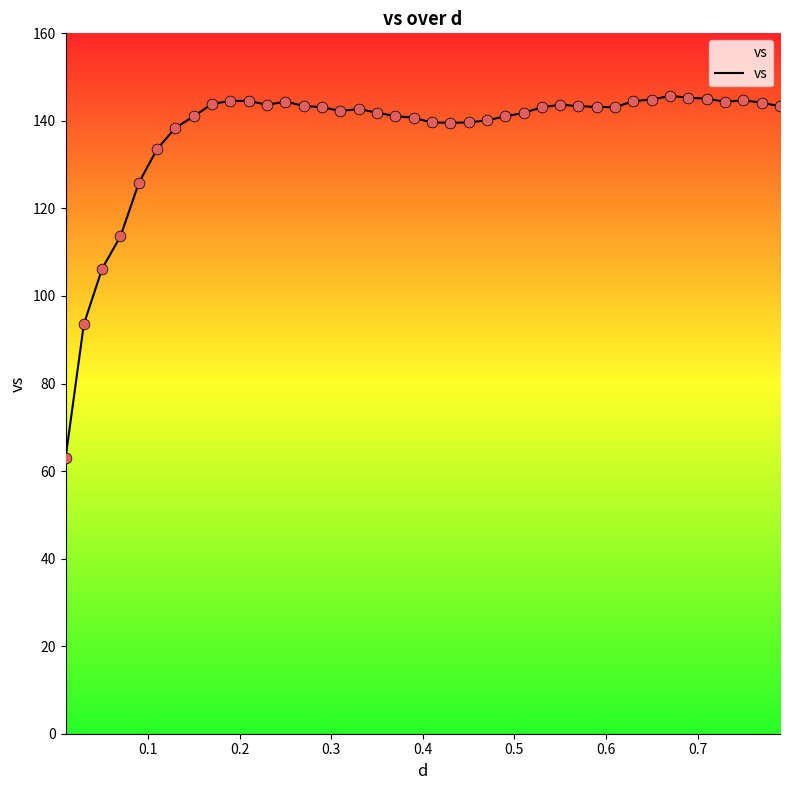

What is the difference between the maximum and minimum values?

82.8